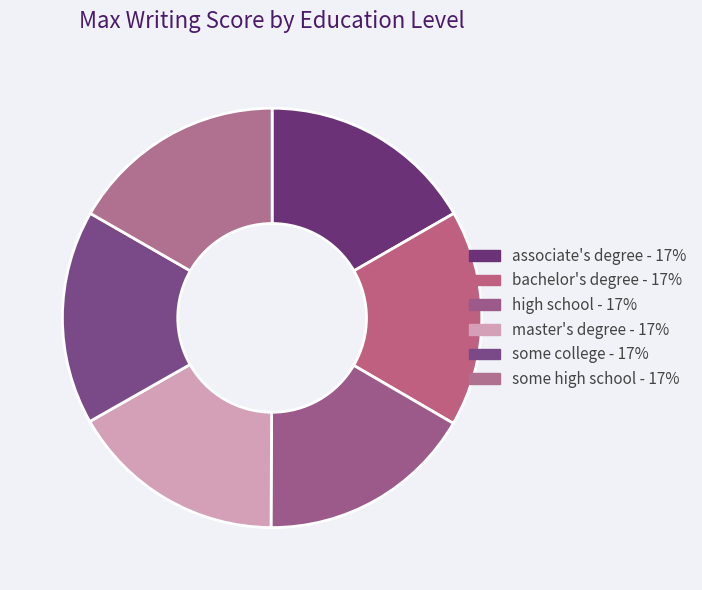

Which category has the smallest portion of the pie?

some college